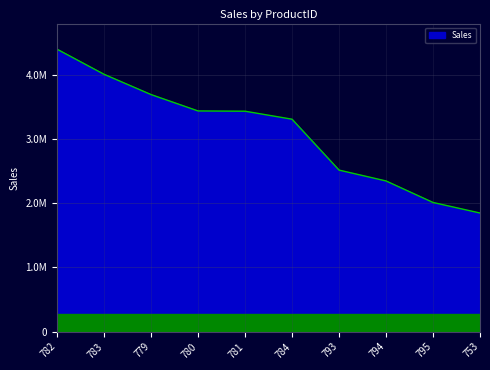

Reading left to right, transcribe all the data shown in this chart.

782=4400592.8	783=4009494.8	779=3693678.0	780=3438478.9	781=3434256.9	784=3309673.2	793=2516857.3	794=2347656.0	795=2012447.8	753=1847818.6